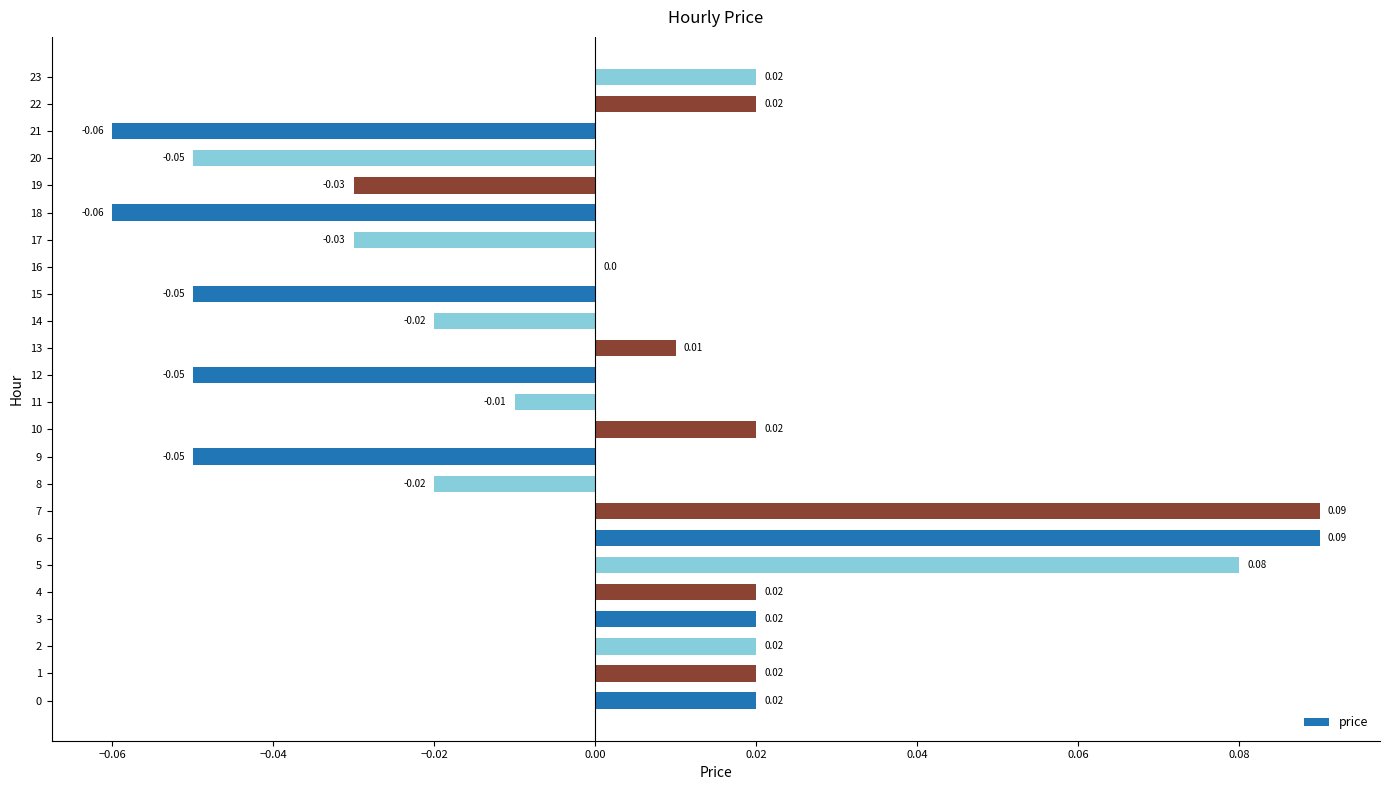

Which has a higher value, 19 or 12?

19